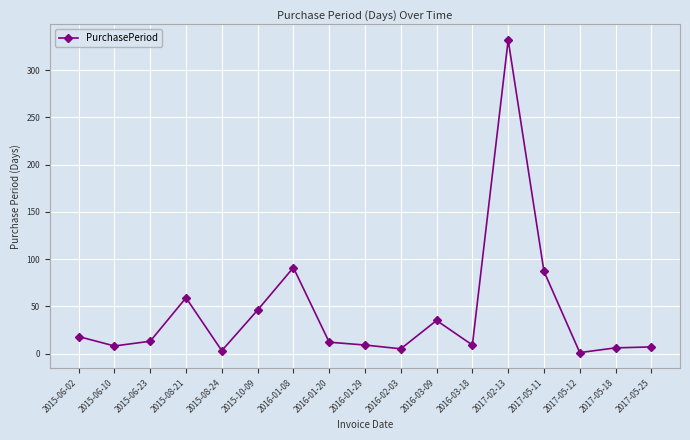

Is it true that the value at 2016-01-29 is 9?

True